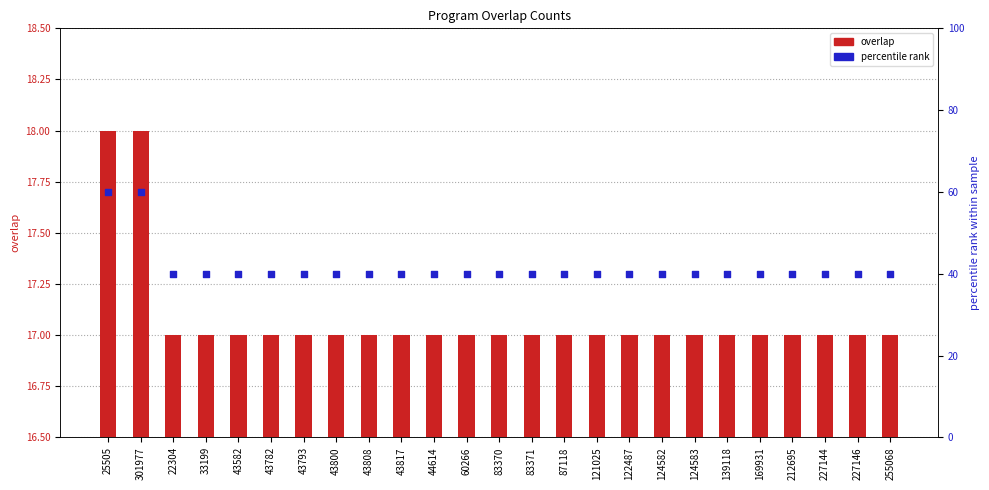

Which series has the widest spread of Y values?

percentile rank